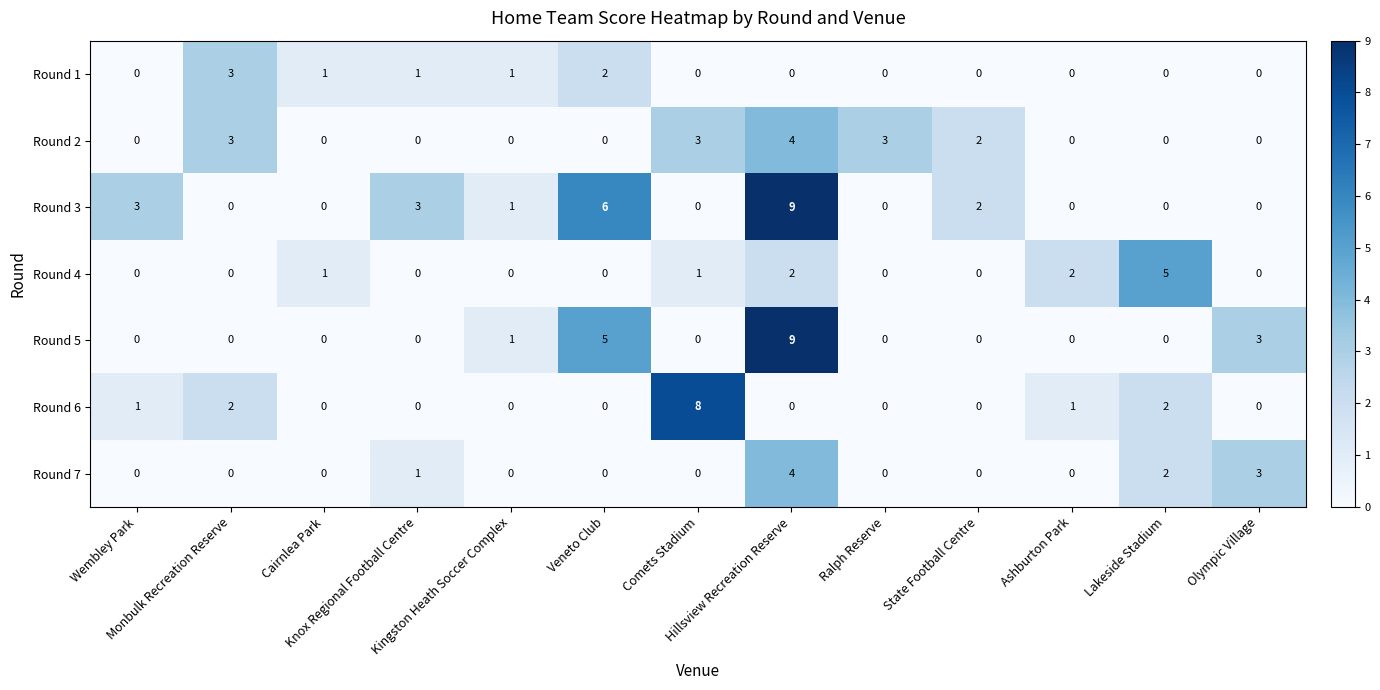

Which series has the largest total across all categories?

Round 3